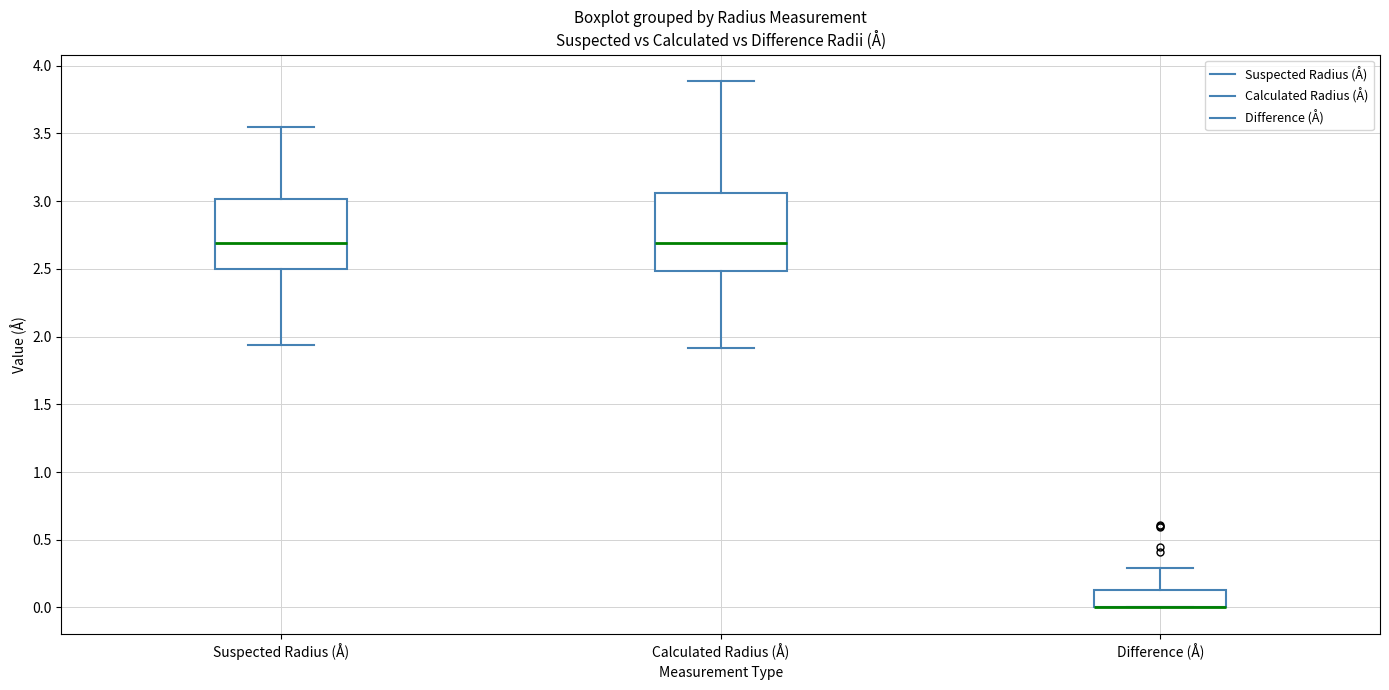

Comparing the boxes themselves (not the whiskers), which one is the tallest?

Calculated Radius (Å)